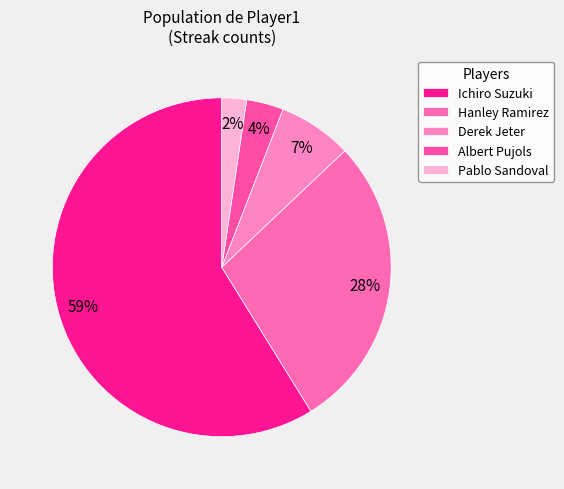

Count the number of slices in the pie.

5